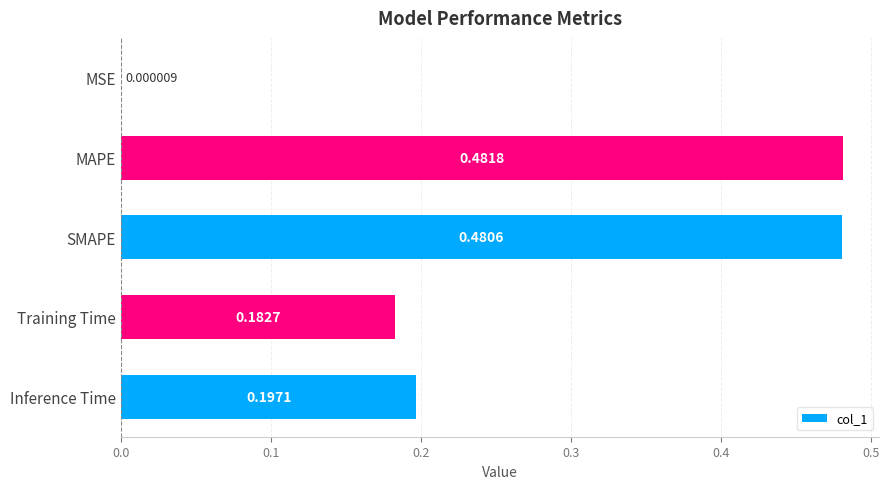

What is the change in value from Training Time to SMAPE?

+0.3